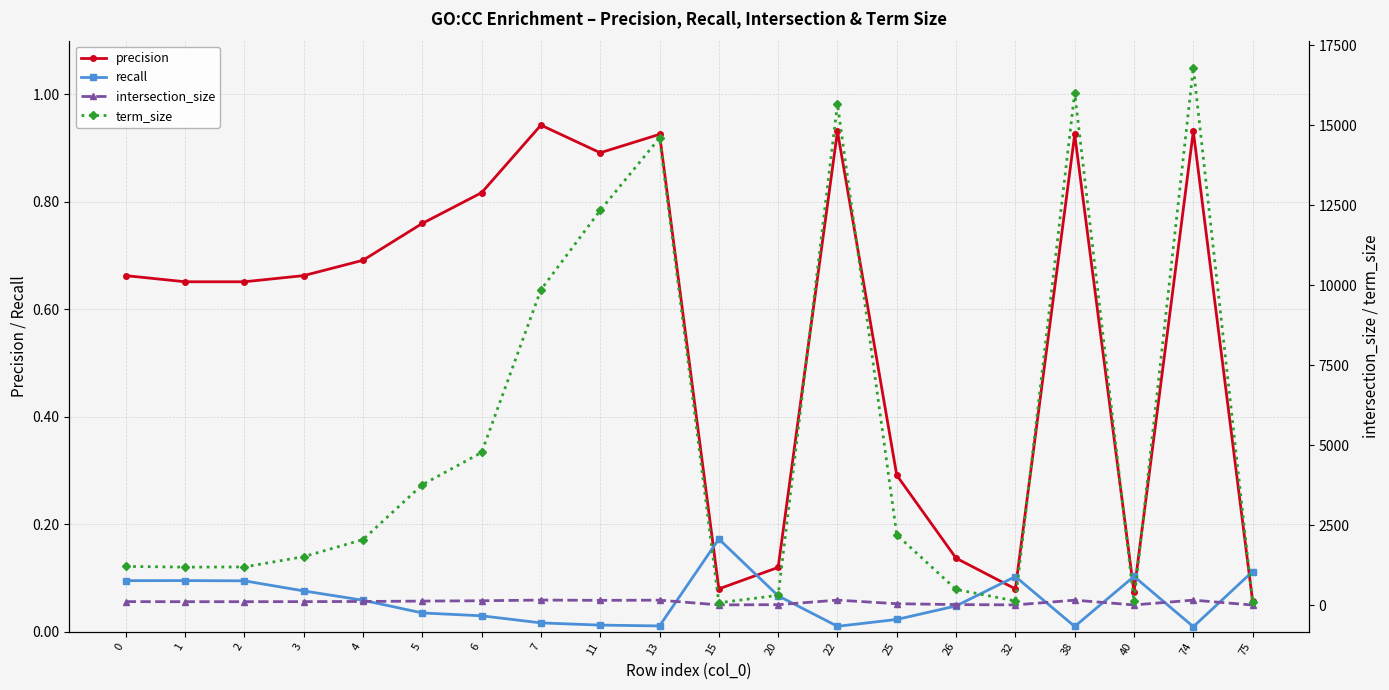

List the labels in order of term_size value, smallest first.

15, 75, 40, 32, 20, 26, 1, 2, 0, 3, 4, 25, 5, 6, 7, 11, 13, 22, 38, 74